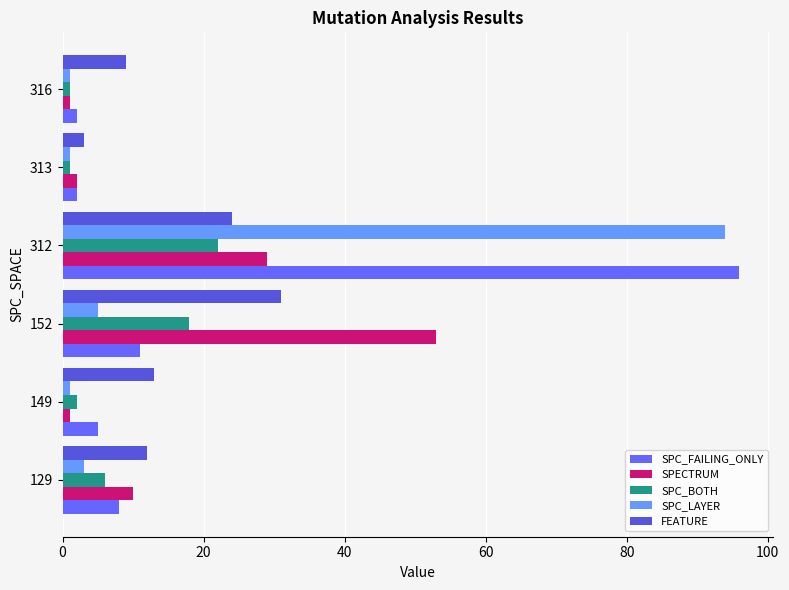

What value does the FEATURE series have at 129?

12